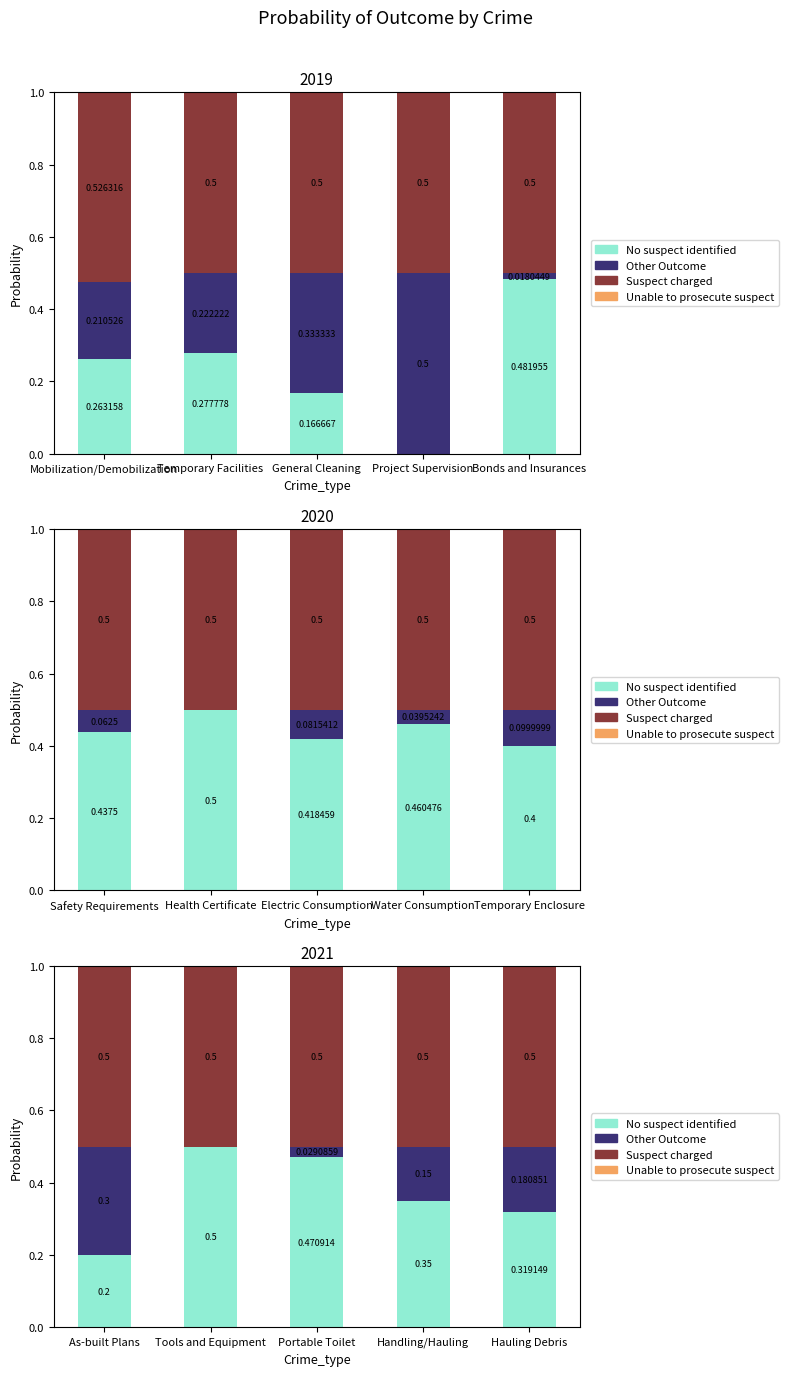

What position from the left is Portable Toilet?

3